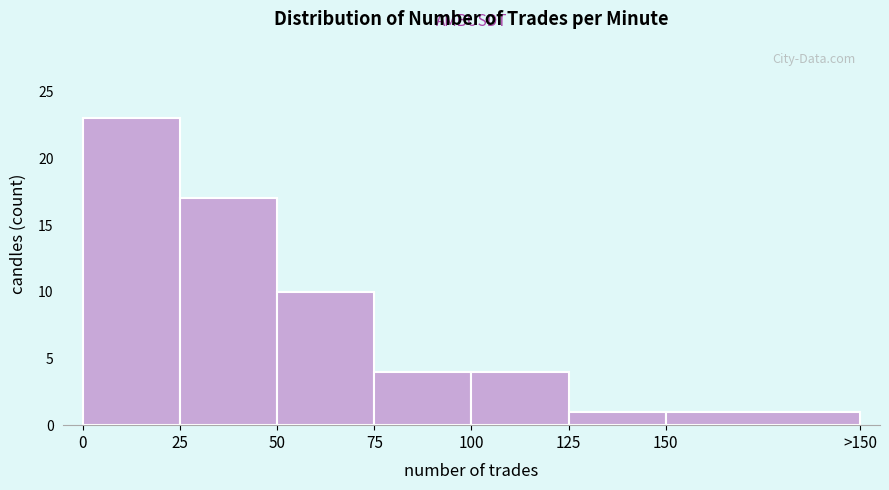

Reading right to left, list all the values displayed in this chart.

150=1	125=1	100=4	75=4	50=10	25=17	0=23